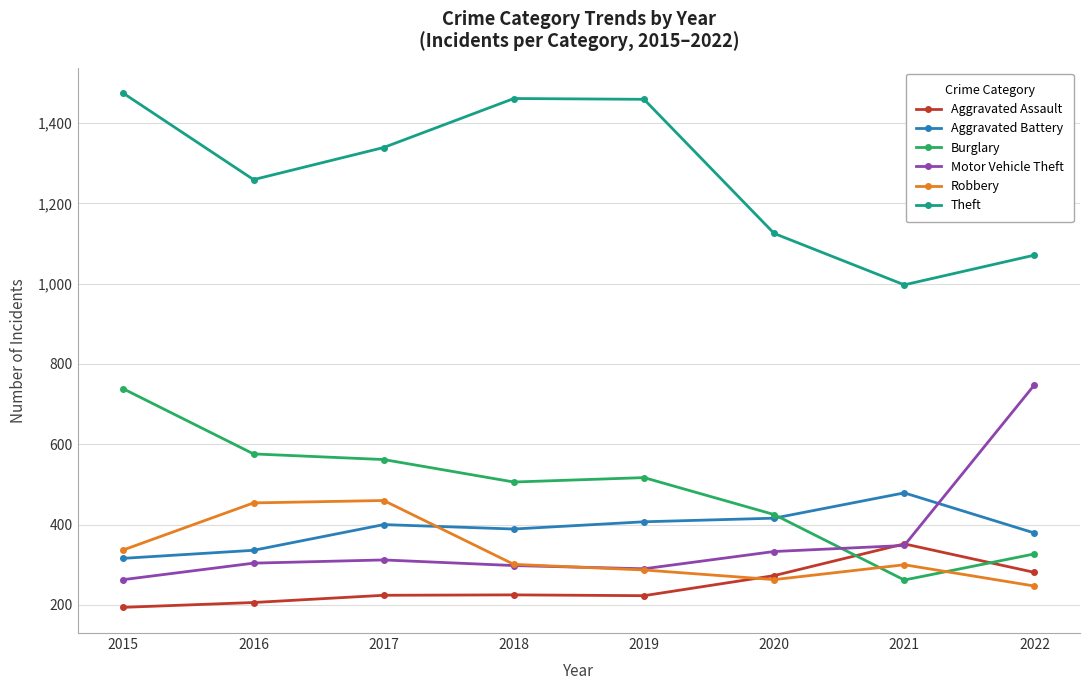

What is the value of the Aggravated Assault point at the 2nd from the left?

206